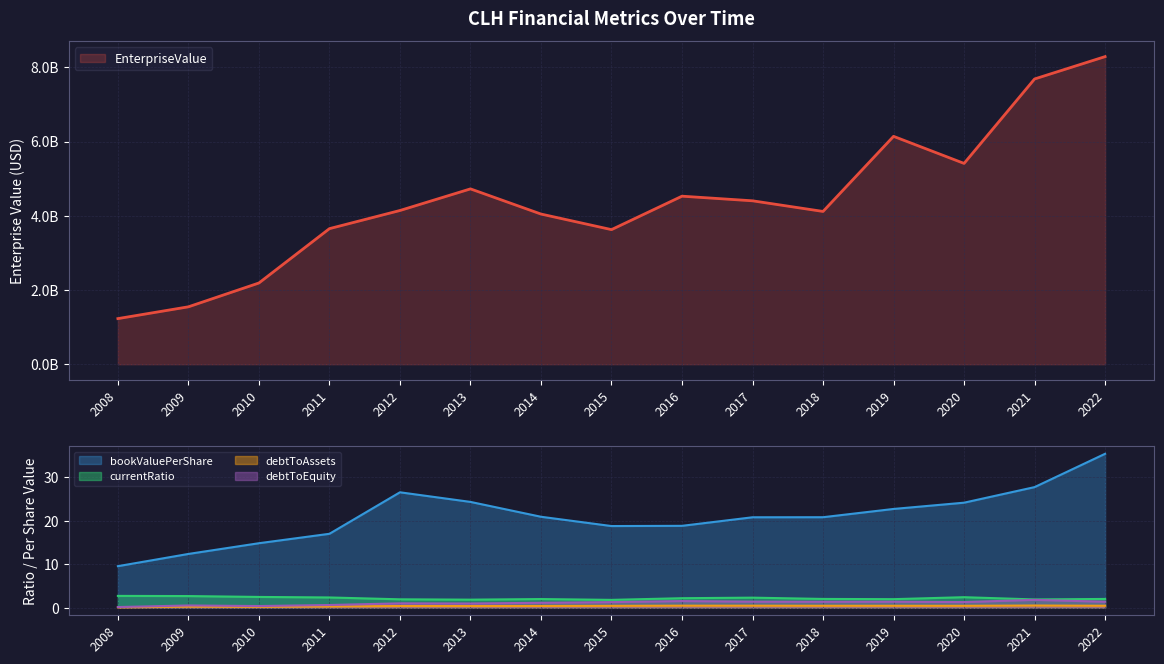

At which category is the sum across all series the highest?

2022